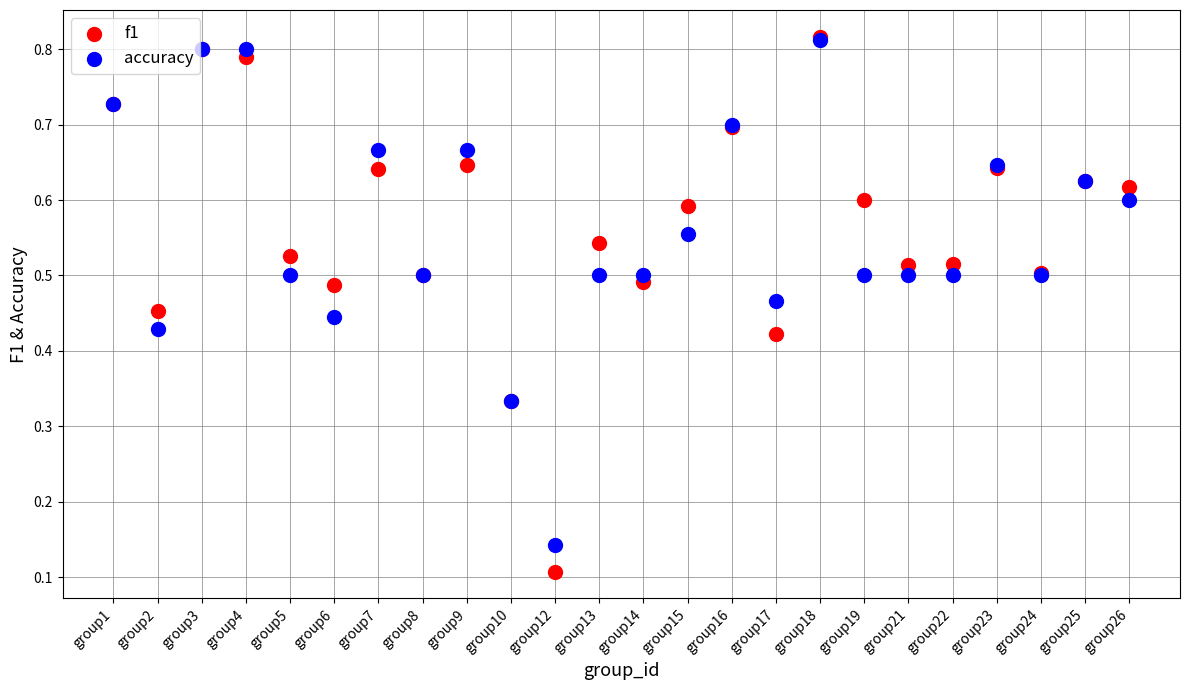

What are all the series names shown in the legend?

f1, accuracy